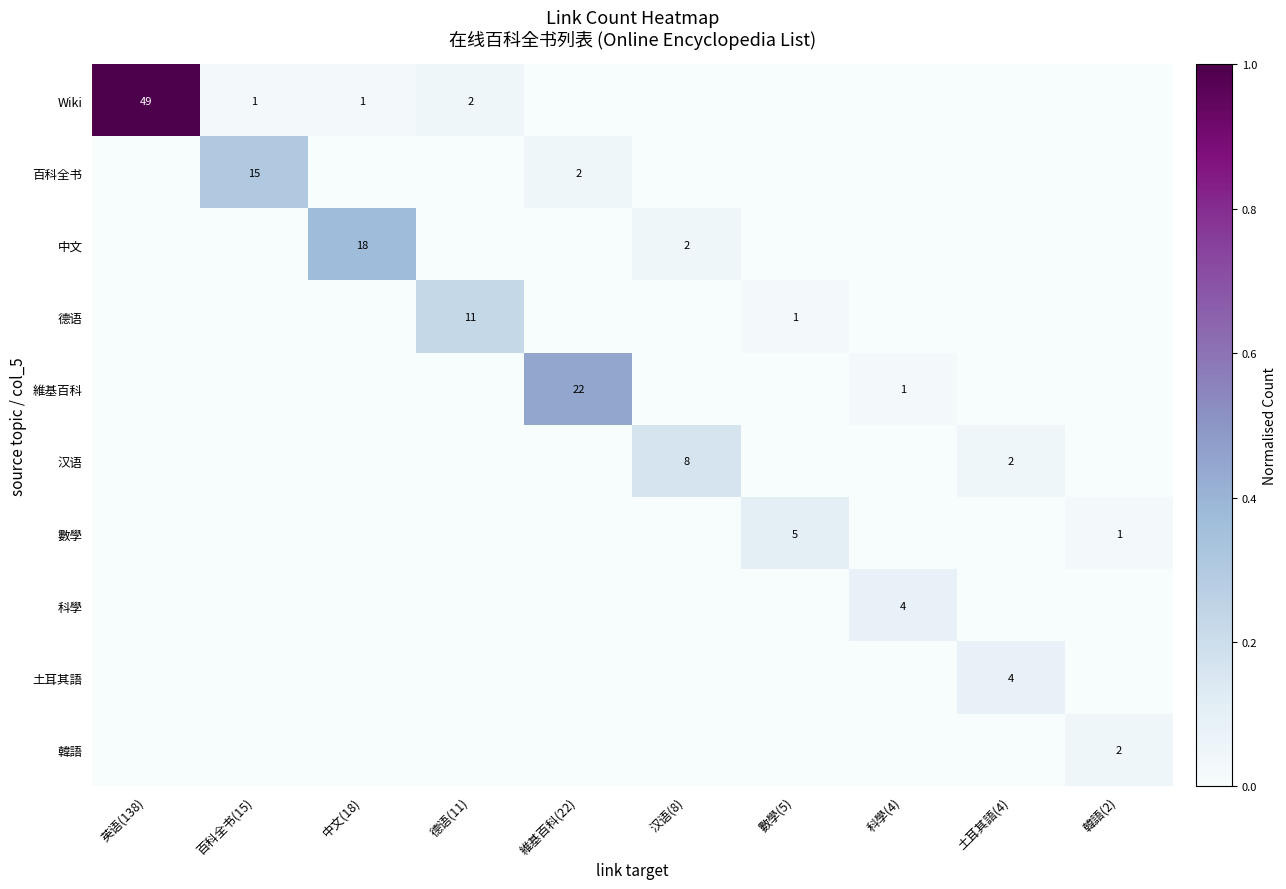

Is the value of Wiki at 中文(18) greater than the value of 韓語 at 中文(18)?

Yes